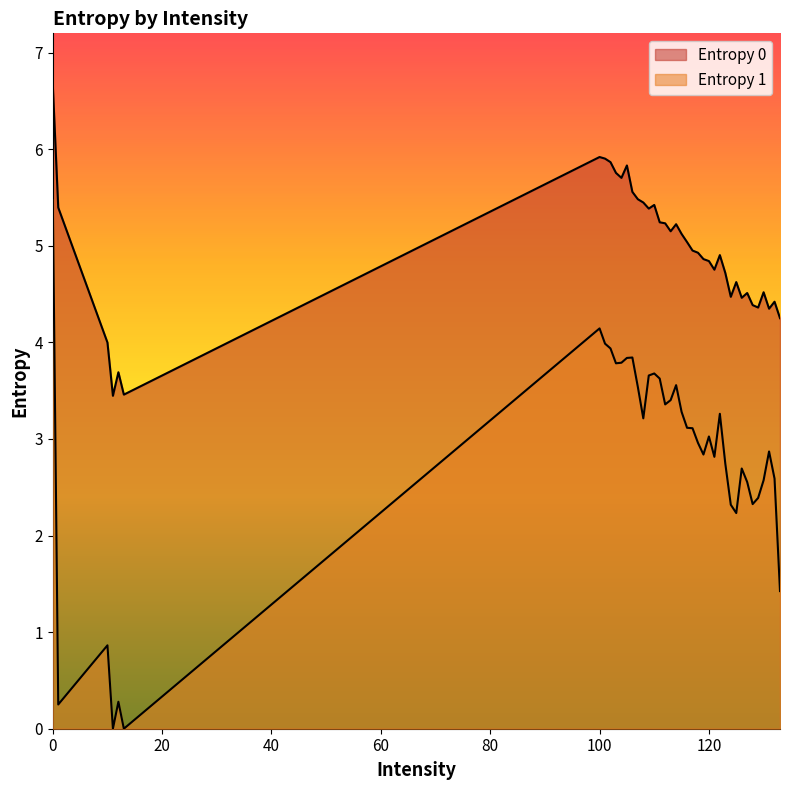

How many interior local peaks does the Entropy 0 series have?

10